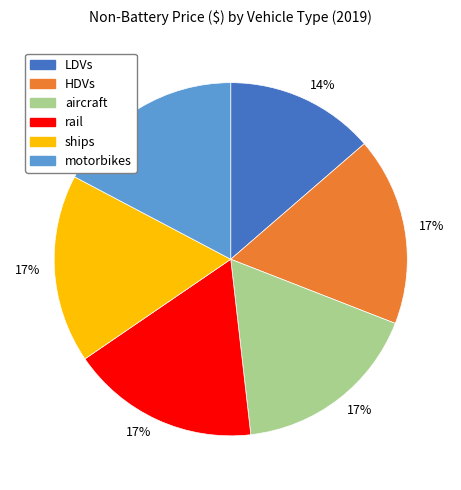

Does aircraft represent more than half of the total?

No